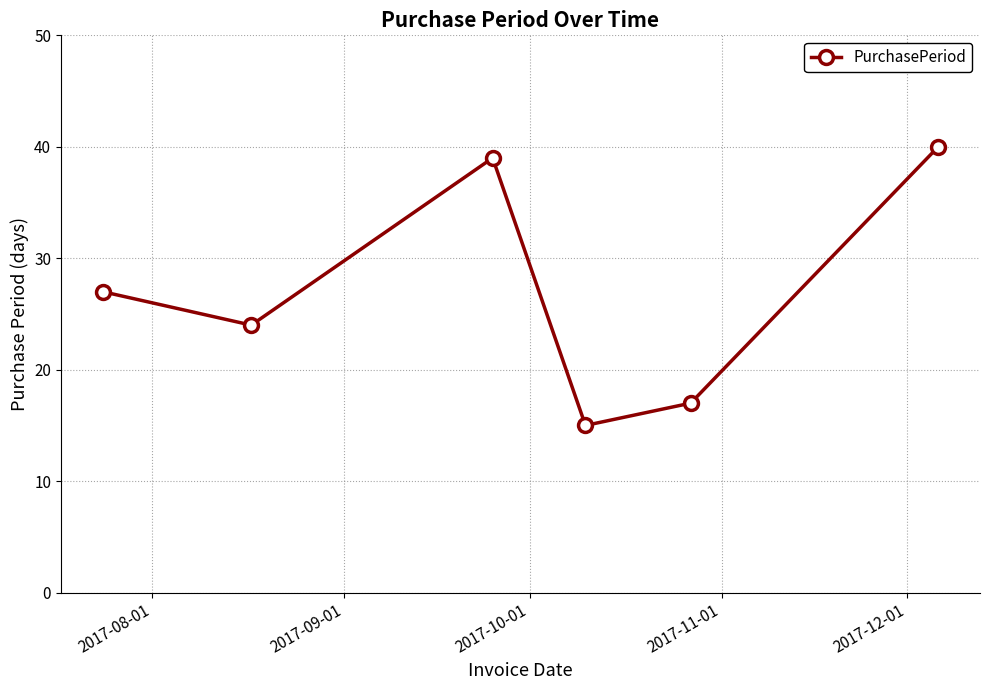

What is the value of the 5th point from the left?

17